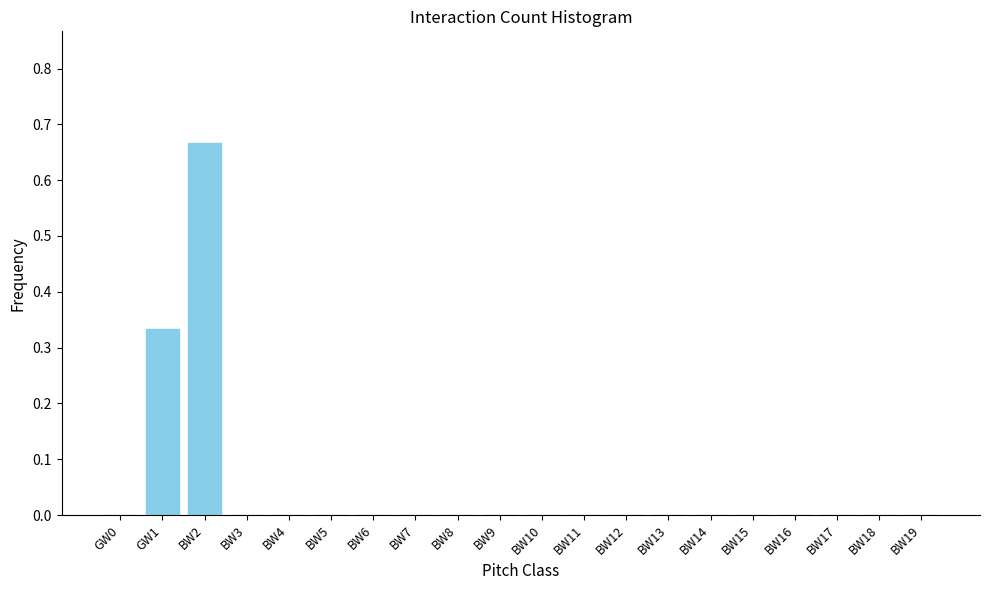

Which label corresponds to the largest value in the chart?

BW2